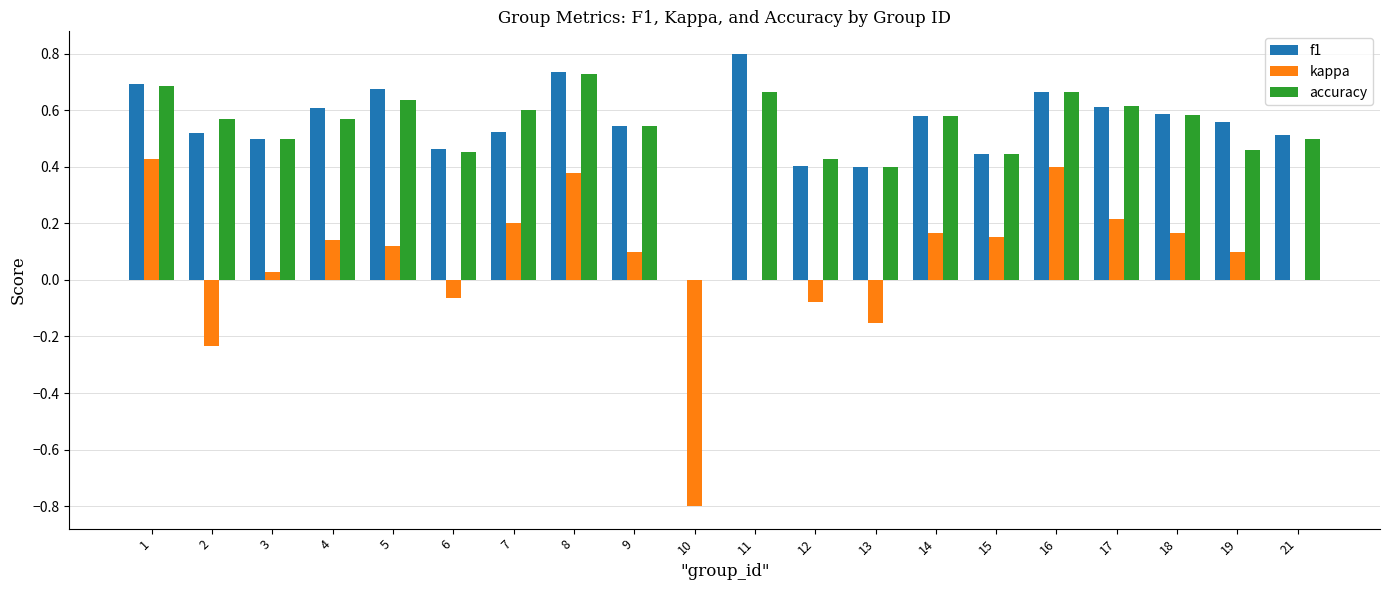

How many data points does each series have?

20